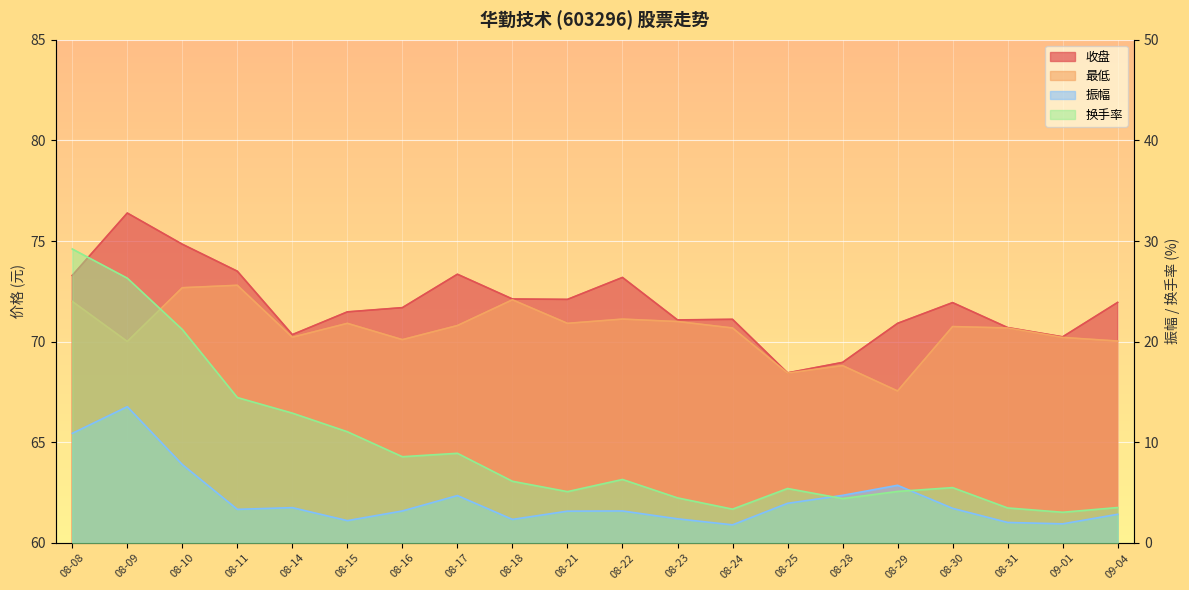

At which label does 最低 reach its minimum?

08-29